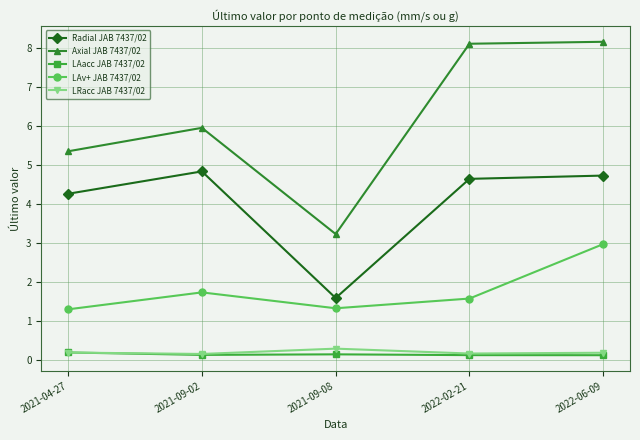

True or false: Axial JAB 7437/02 and LAv+ JAB 7437/02 intersect in this chart.

False